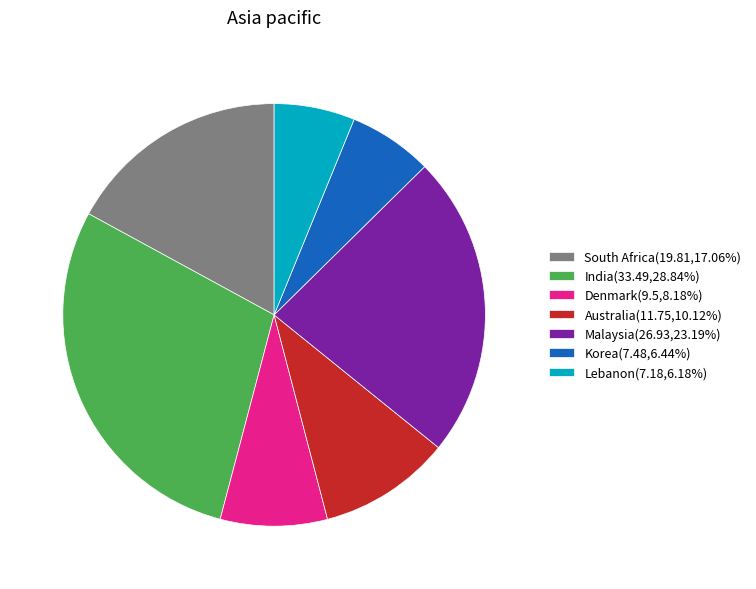

Is there a majority slice in this chart?

No